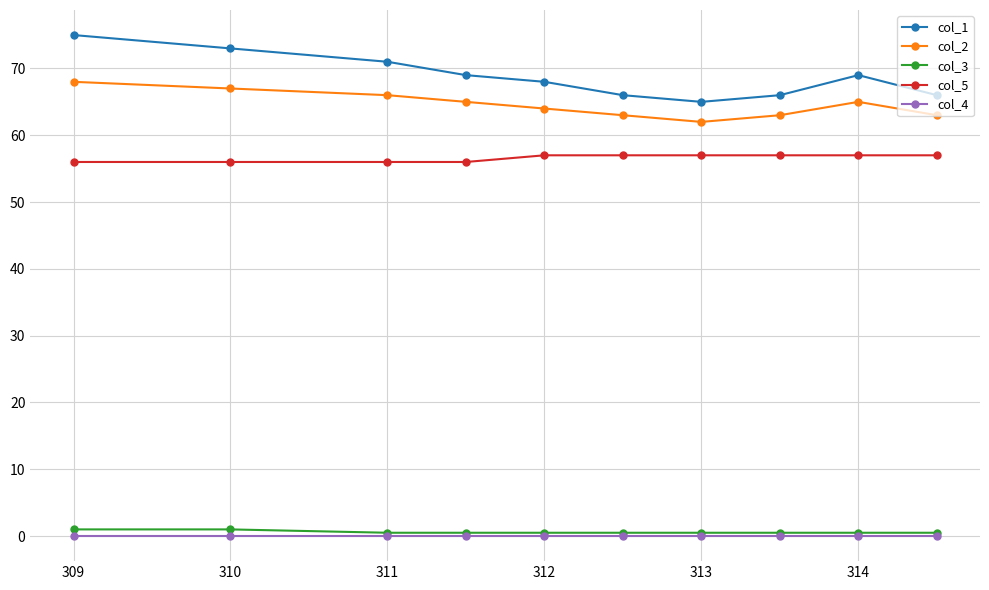

What is the highest value of the col_1 series?

75.0